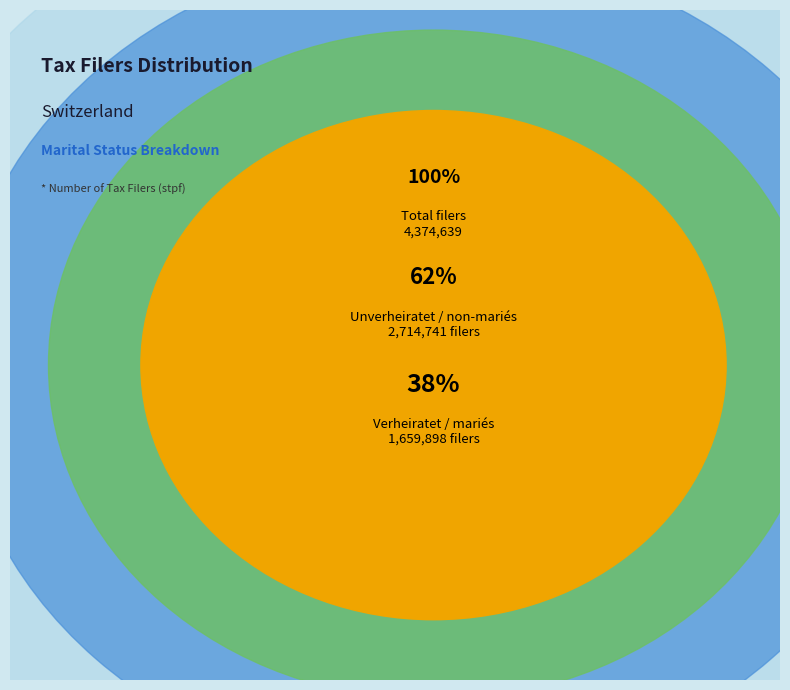

What percentage is NOT represented by Verheiratet / mariés?

62.1%